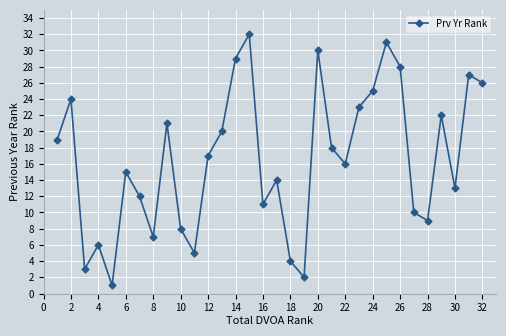

What is the minimum value shown in the chart?

1